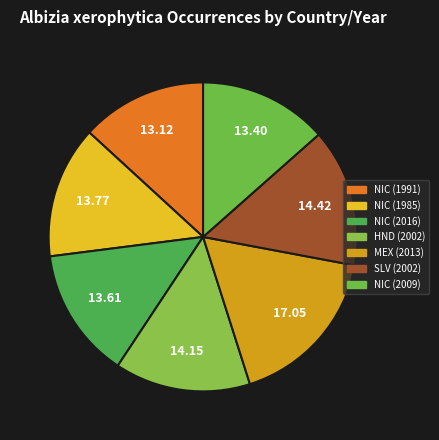

Count the number of slices in the pie.

7